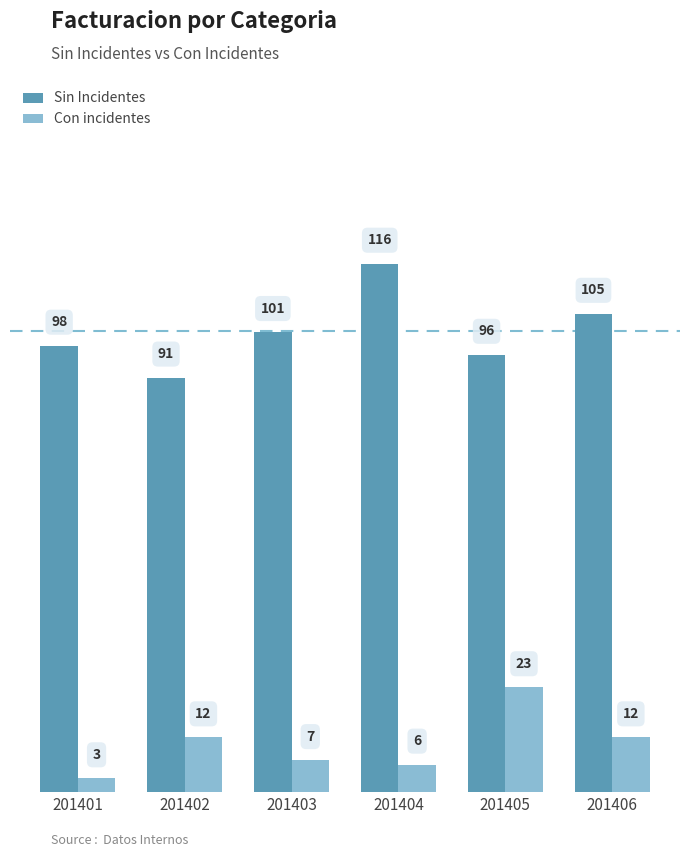

Which series changed the most between 201404 and 201405?

Sin Incidentes